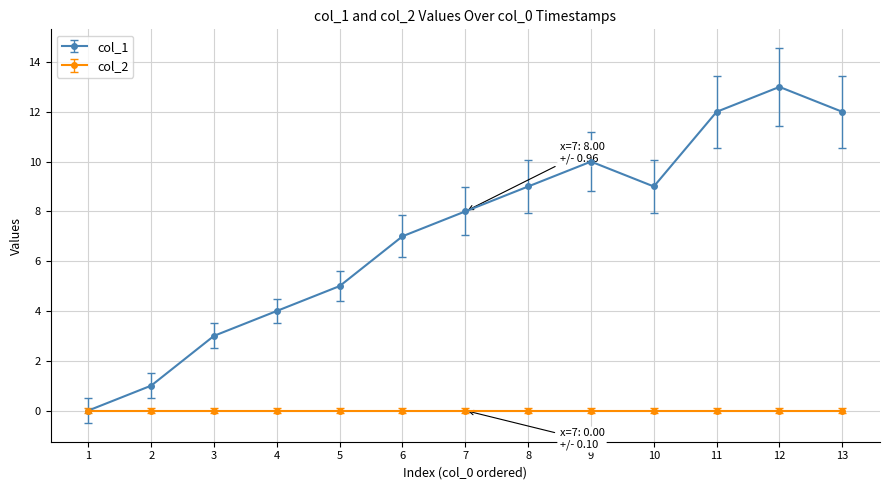

Is it true that col_1 equals 12 at 11?

True